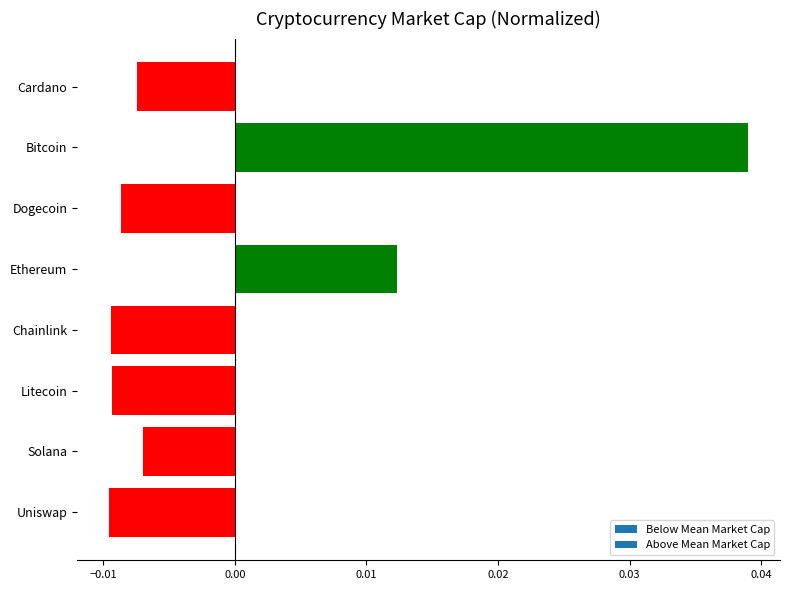

Which category has the highest value across all series?

Bitcoin